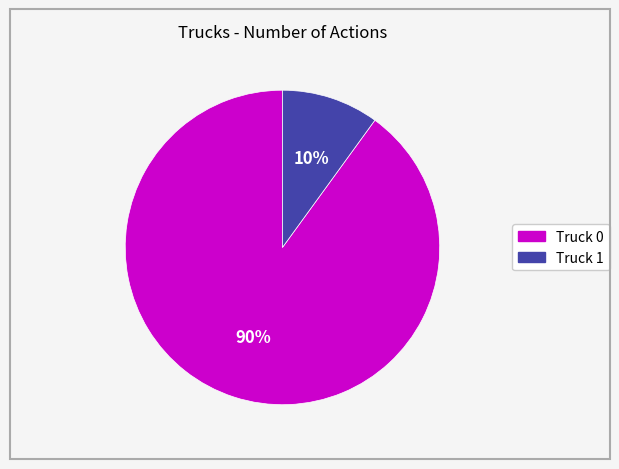

What is the majority slice?

Truck 0